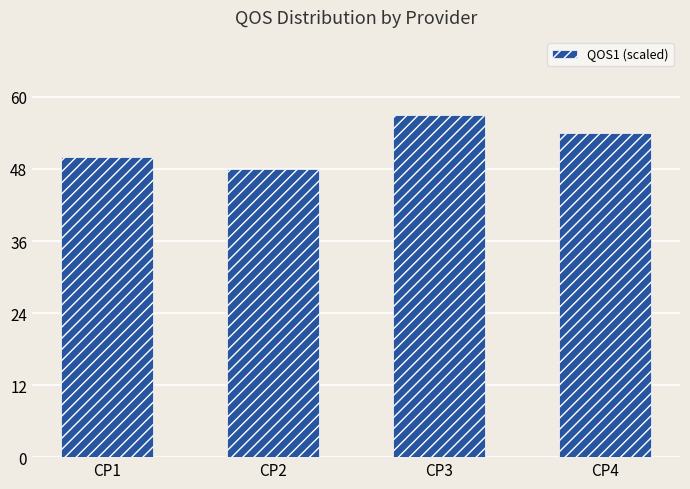

What is the difference between the values at CP3 and CP2?

9